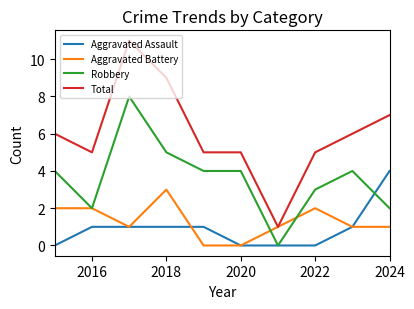

What is the greatest value displayed?

11